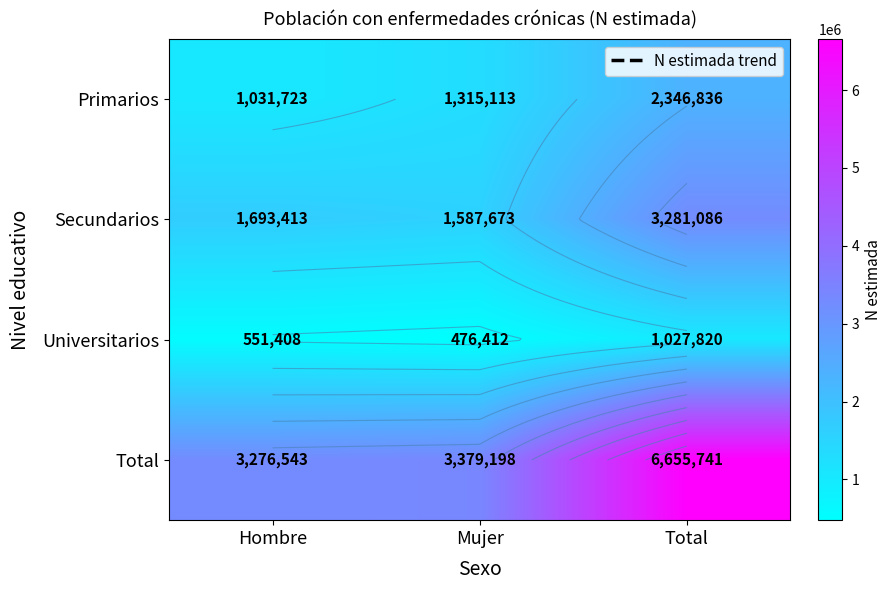

The value of Total at Hombre is 3276543. True or false?

True